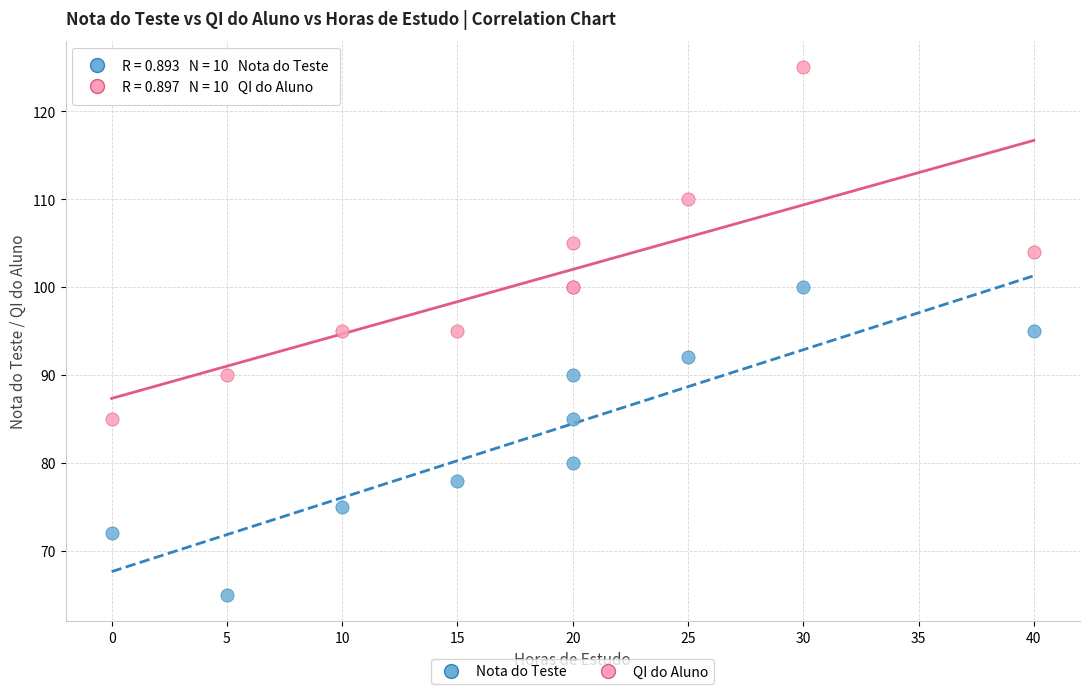

What are all the series names shown in the legend?

Nota do Teste, QI do Aluno